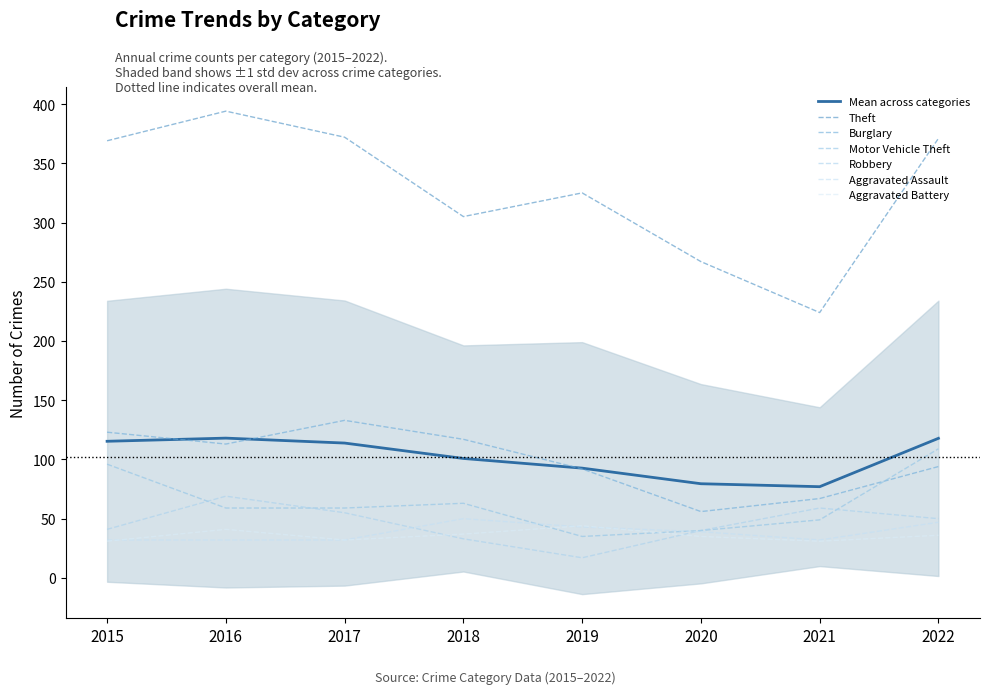

At 2021, list the series in order from largest to smallest.

Theft, Burglary, Robbery, Motor Vehicle Theft, Aggravated Assault, Aggravated Battery